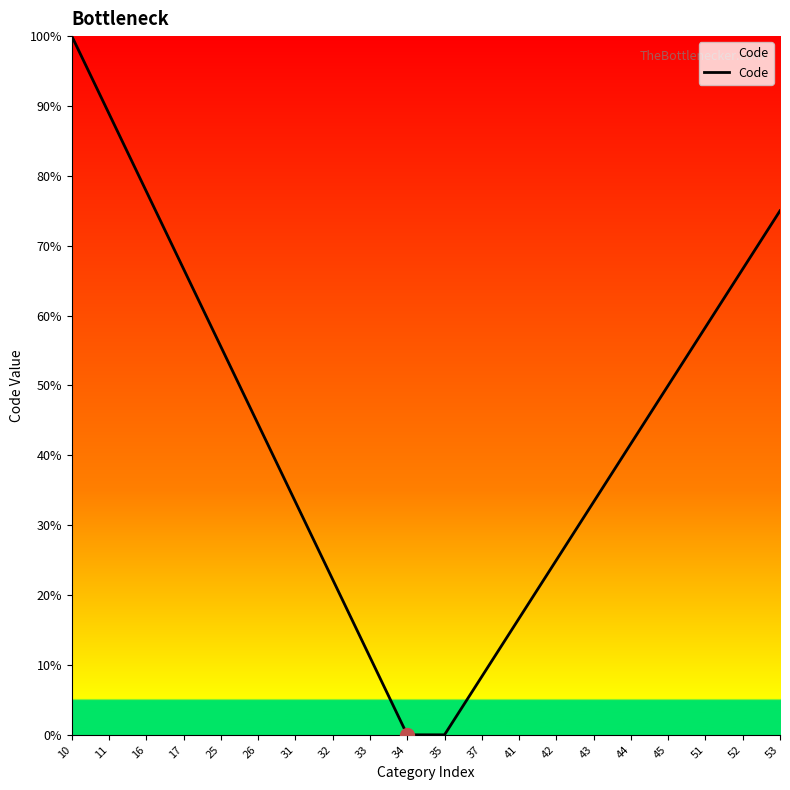

True or false: the data has more than 1 interior local peaks.

False